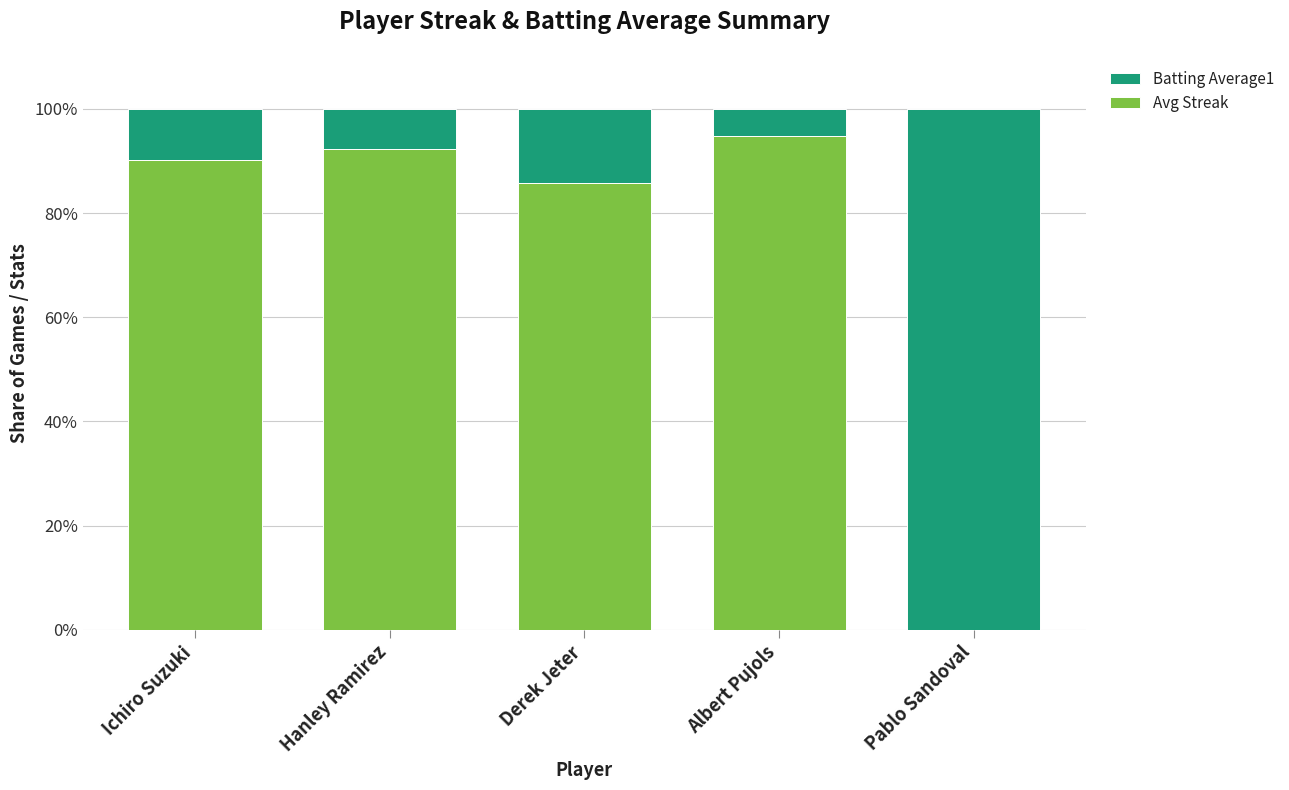

How many data points in Avg Streak are above 90?

3